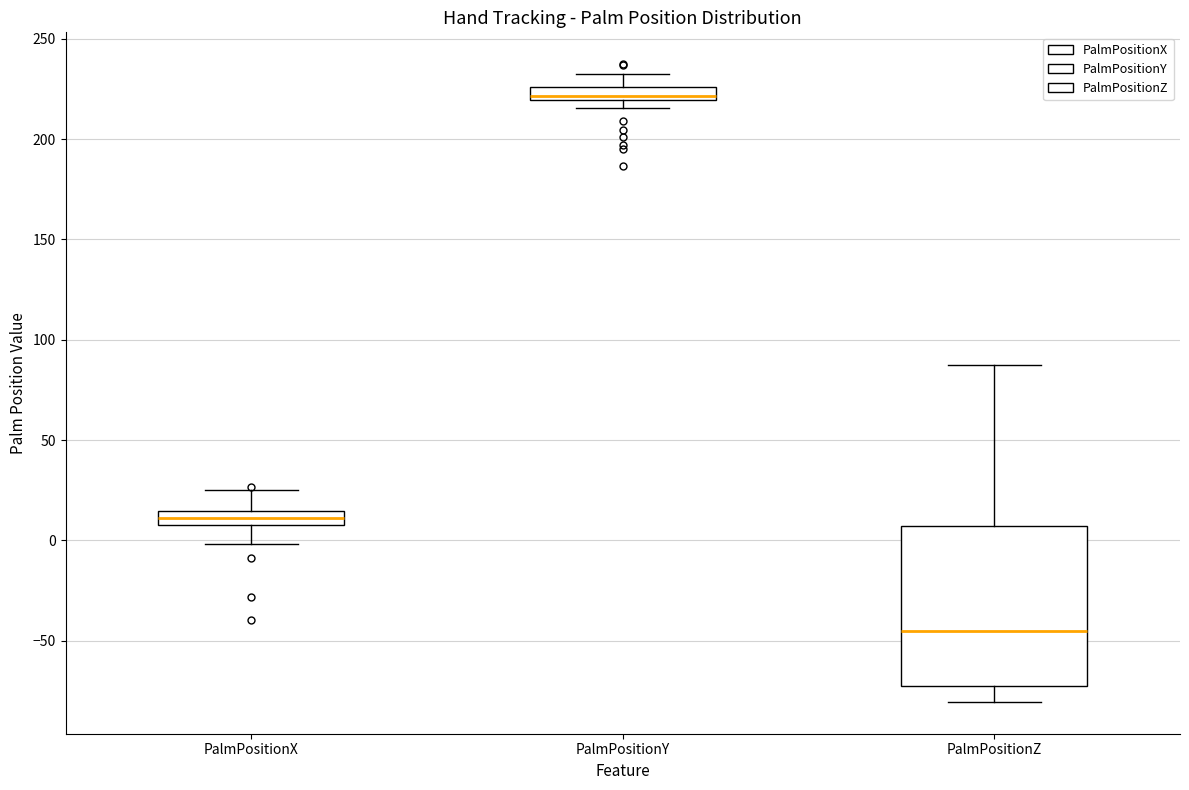

Which box is the tallest, from its lower edge to its upper edge?

PalmPositionZ